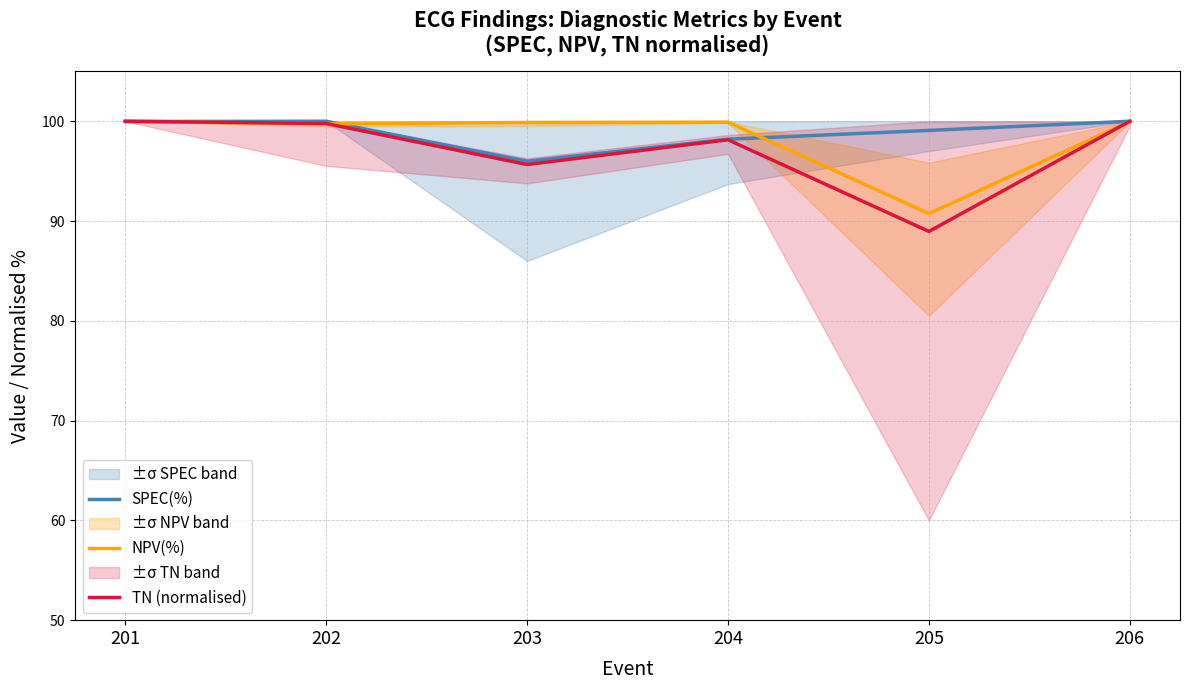

Which series has the widest spread of values?

TN (normalised)